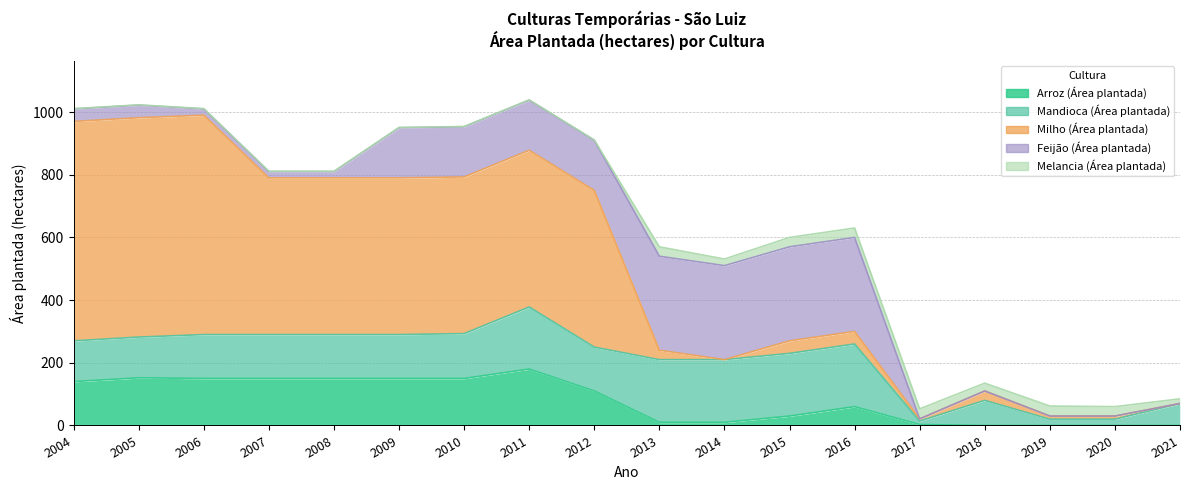

What is the difference between the highest and lowest values at 2016?

270